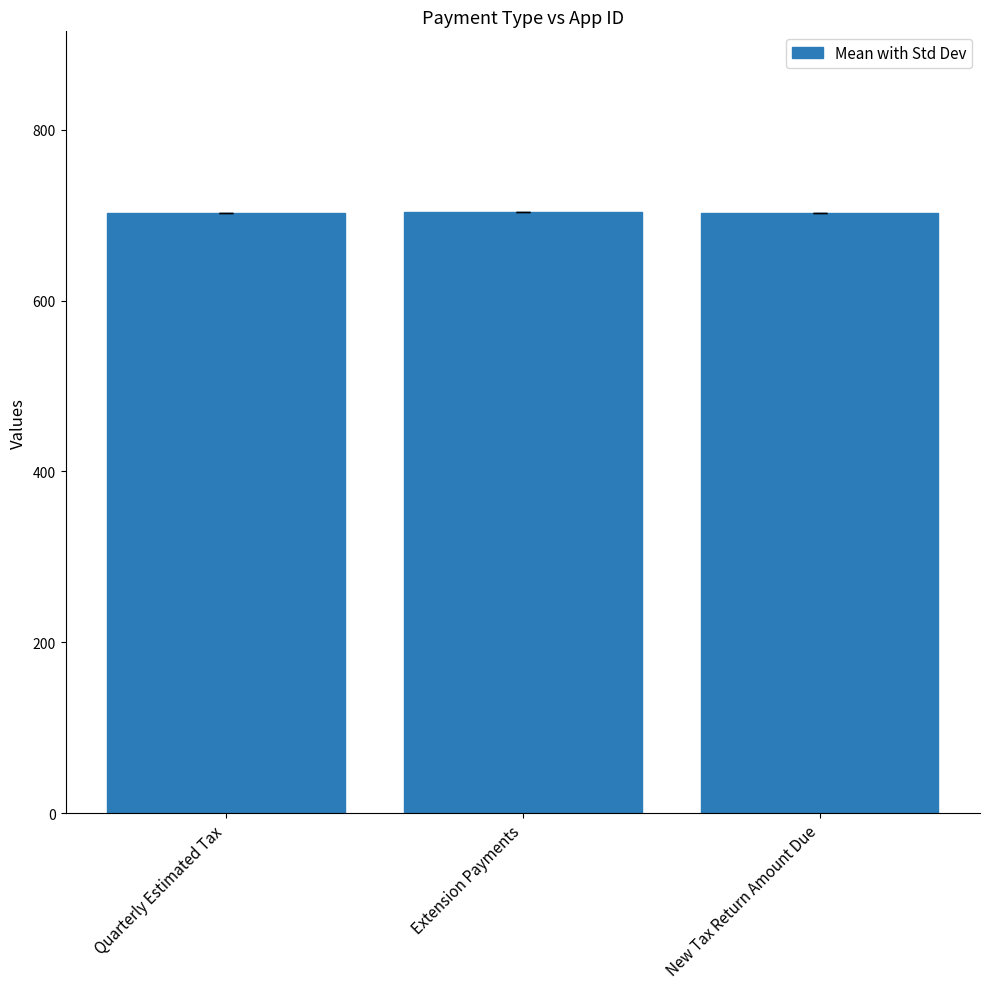

How many values are below 703?

1